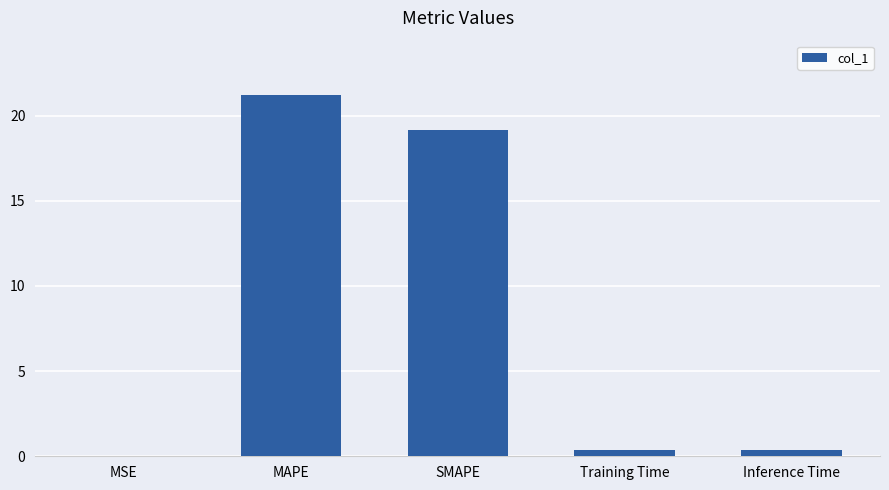

Is it true that the value at MAPE is 13.3?

False